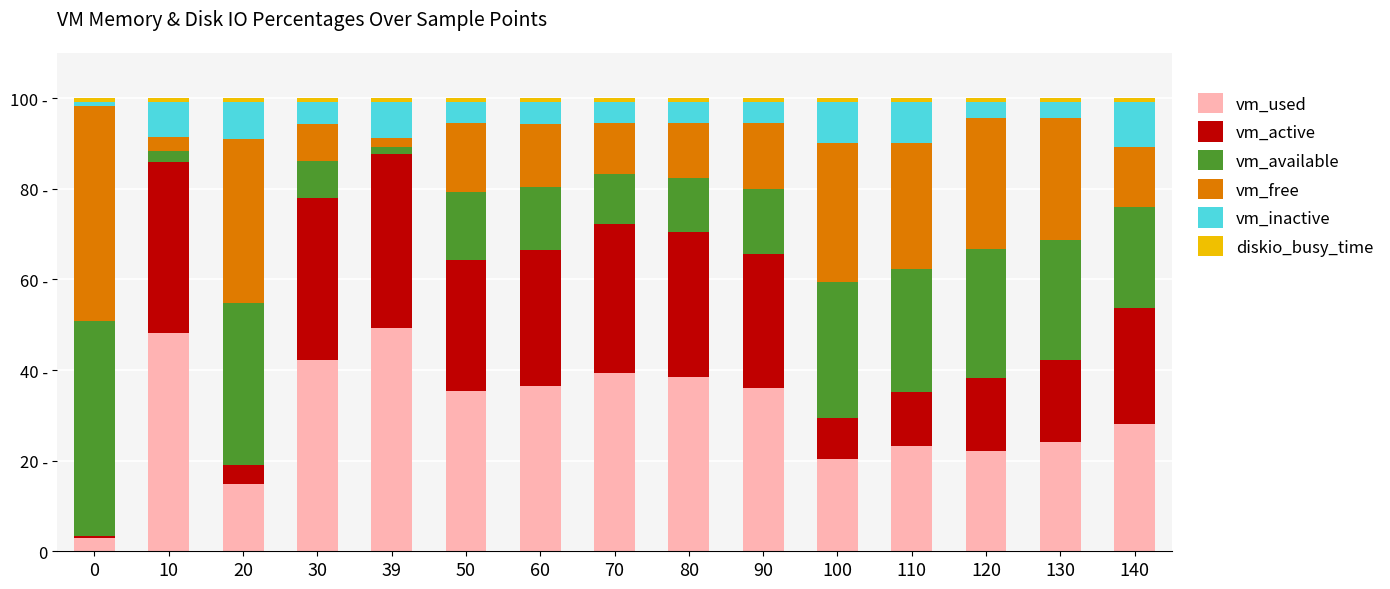

Are the bars grouped side by side (vs. stacked)?

No